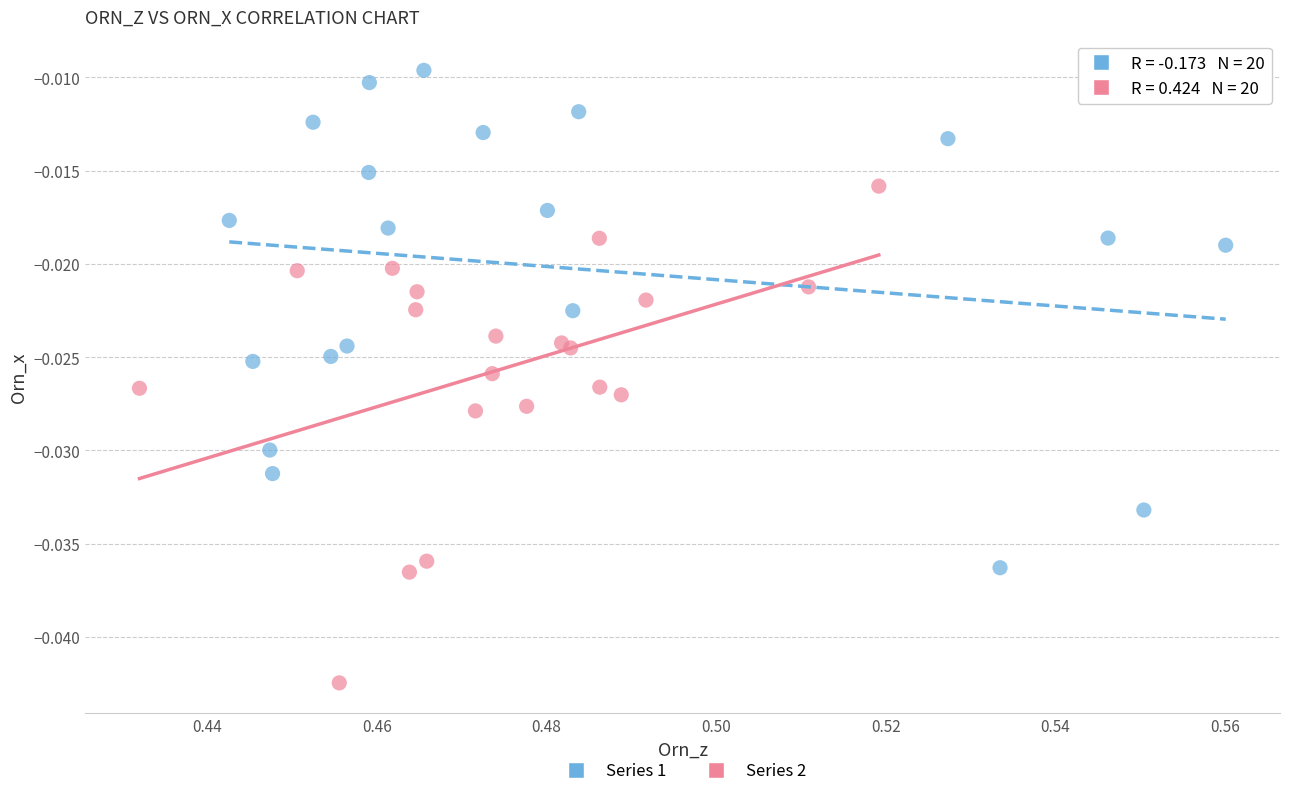

Which series reaches the minimum Y coordinate?

Series 2